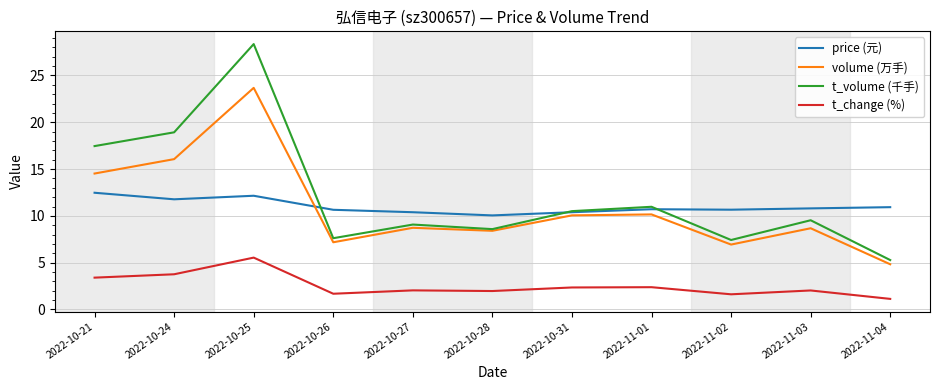

Is it true that volume (万手) equals 3.3 at 2022-11-03?

False